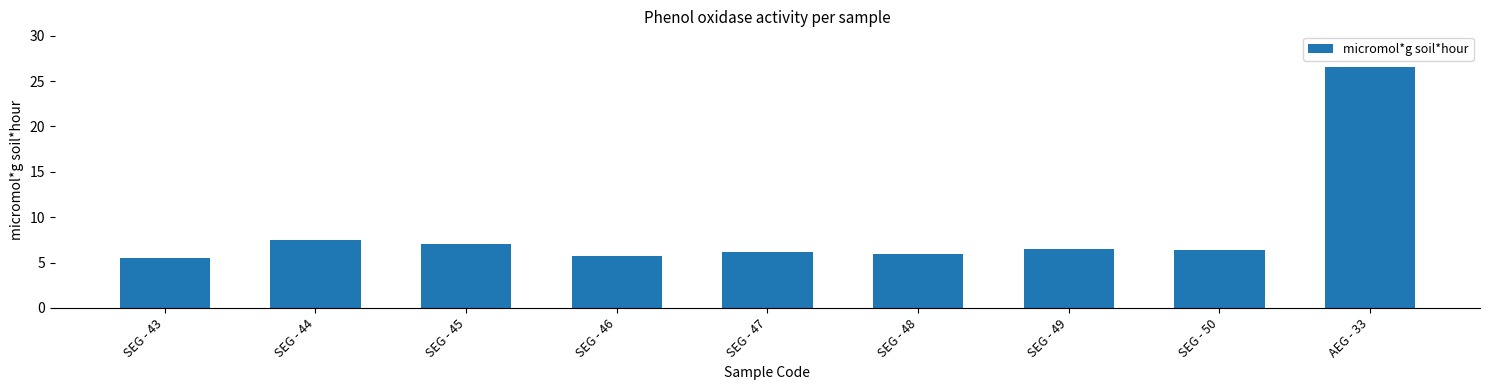

What is the smallest value displayed?

5.5